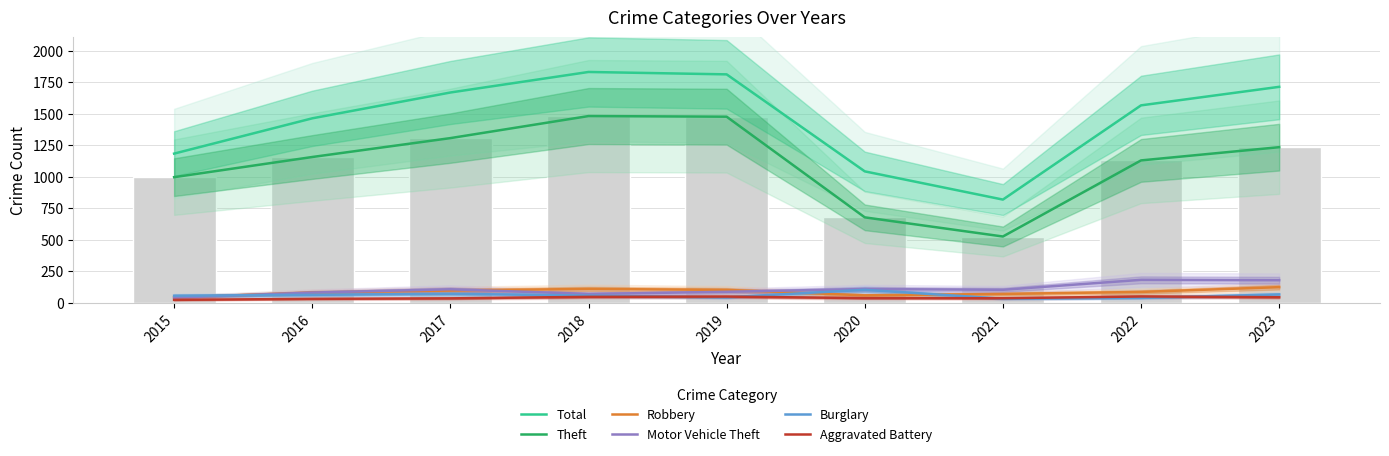

Reading left to right, transcribe all the data shown in this chart.

Total: 1185	1465	1670	1833	1814	1044	820	1568	1715
Theft: 998	1158	1308	1483	1478	679	527	1131	1236
Robbery: 43	82	98	111	103	60	71	87	125
Motor Vehicle Theft: 41	82	108	71	88	110	104	183	180
Burglary: 57	64	72	58	44	104	33	40	67
Aggravated Battery: 24	32	36	48	50	38	37	51	45